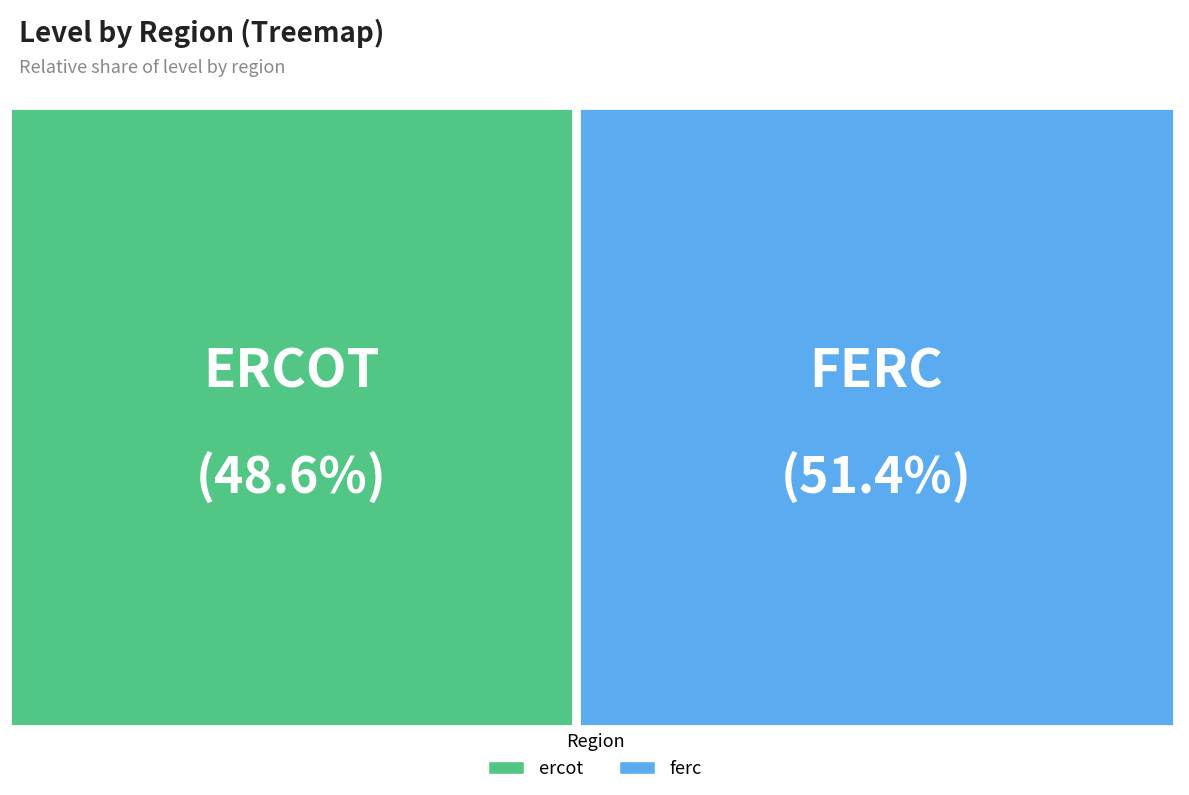

What percentage is the ferc slice, to the nearest percent?

51%